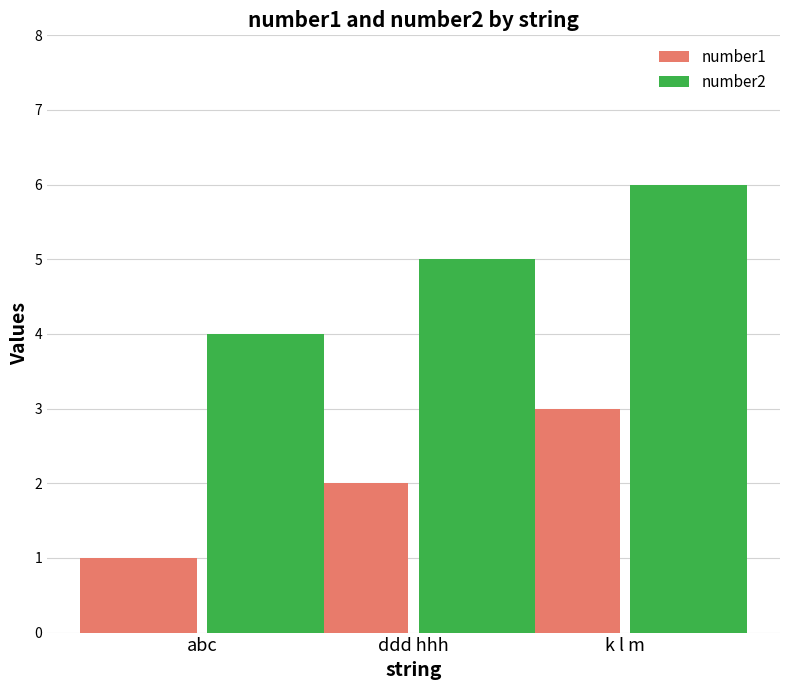

What position from the right is k l m?

1